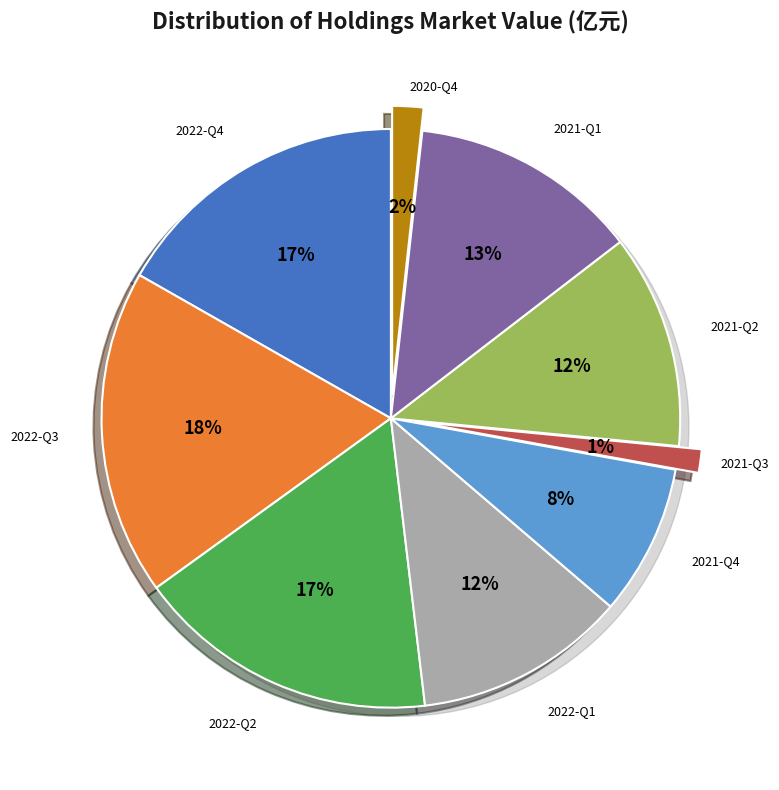

How many slices are in this pie chart?

9